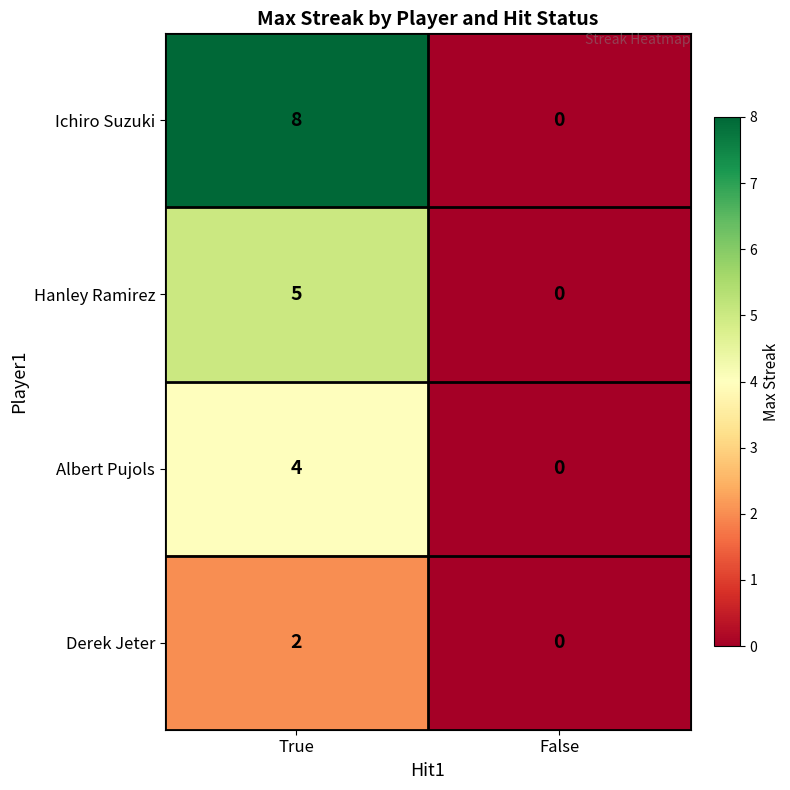

True or false: Albert Pujols has a value of 2 at True.

False